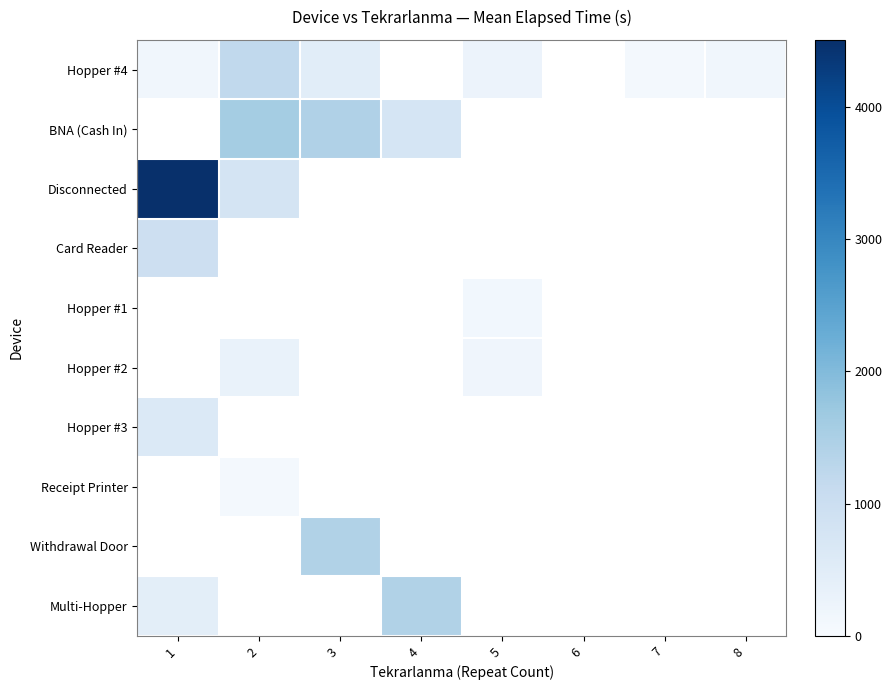

What is the difference between the highest and lowest values at 5?

120.0